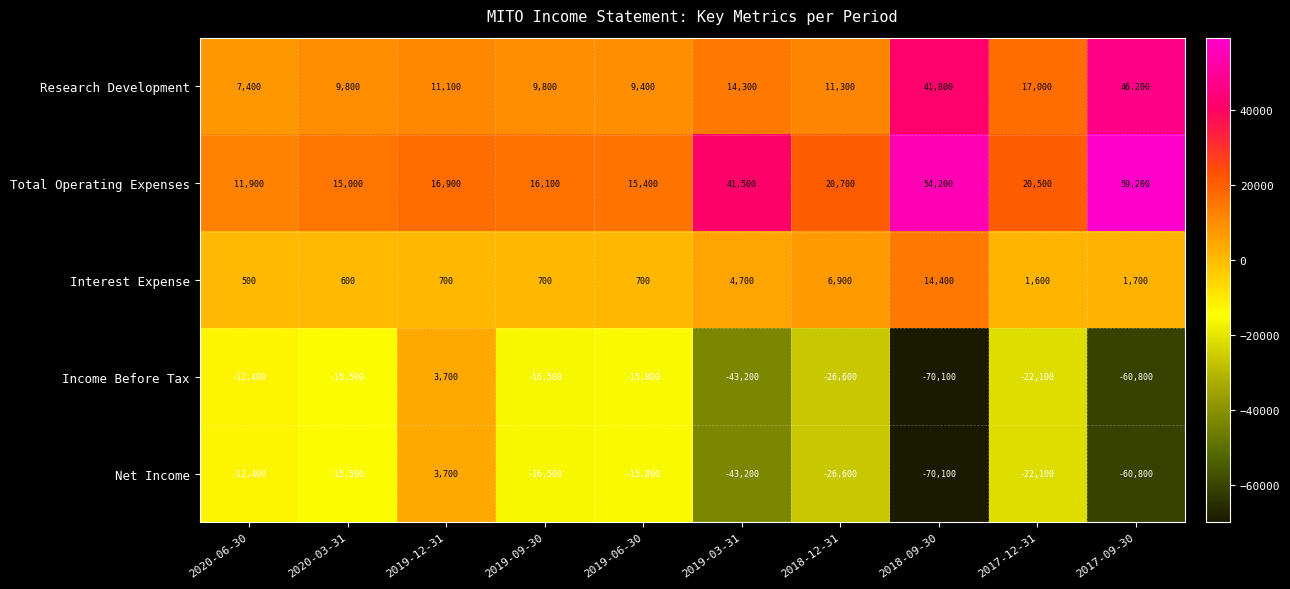

At which category does the chart reach its minimum across all series?

2018-09-30